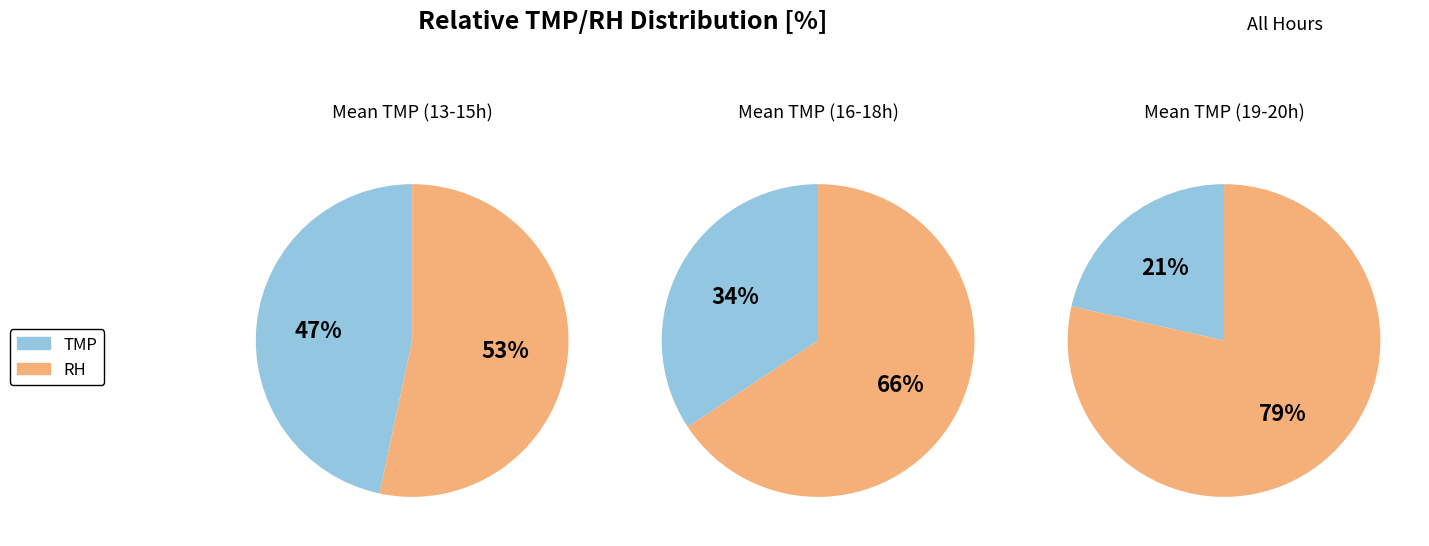

Rank the series by their average value, from lowest to highest.

TMP, RH